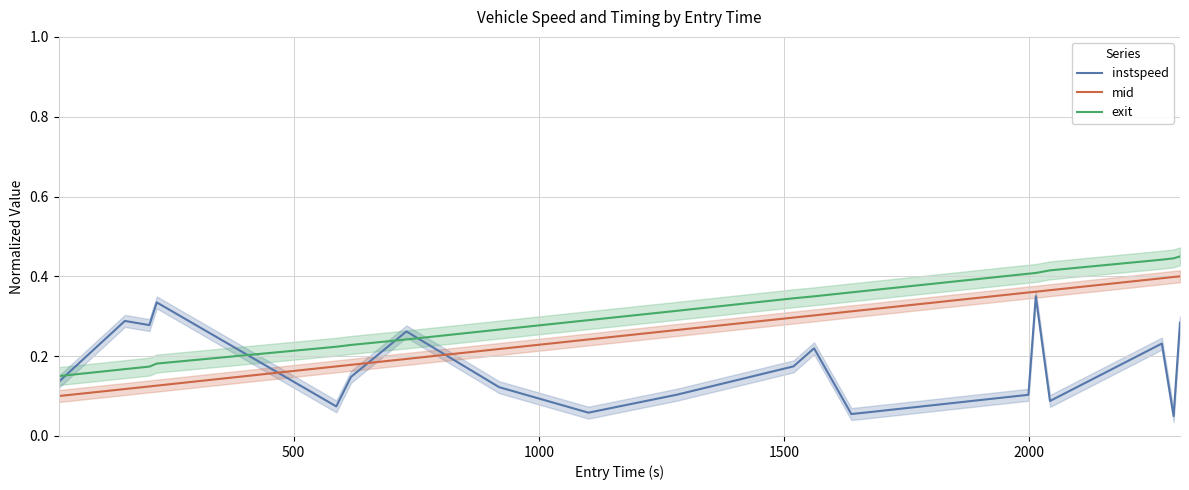

True or false: exit and mid intersect in this chart.

False